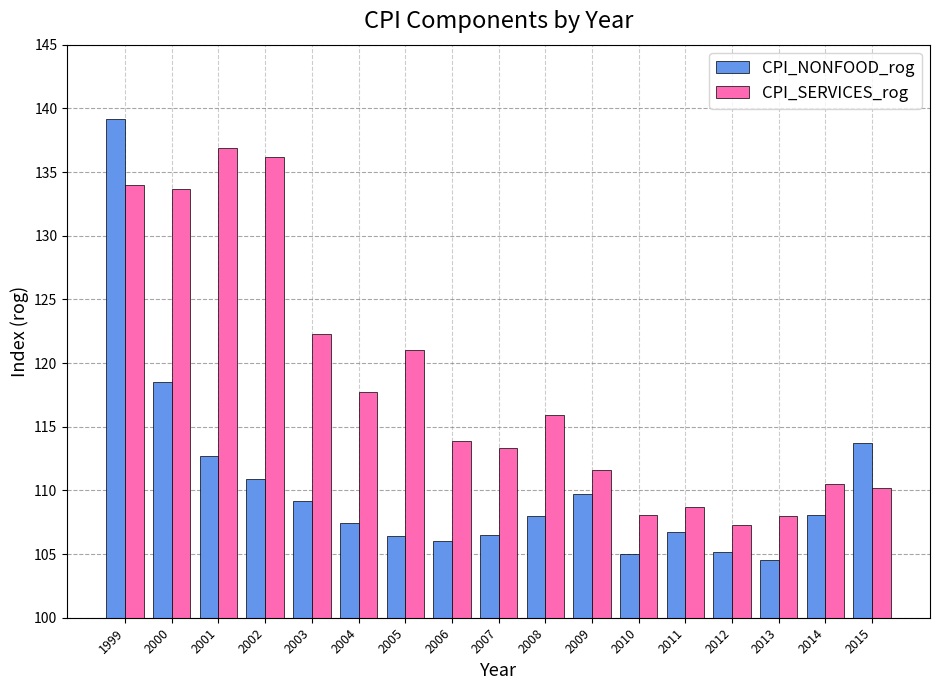

List the series in order of their overall mean, lowest first.

CPI_NONFOOD_rog, CPI_SERVICES_rog